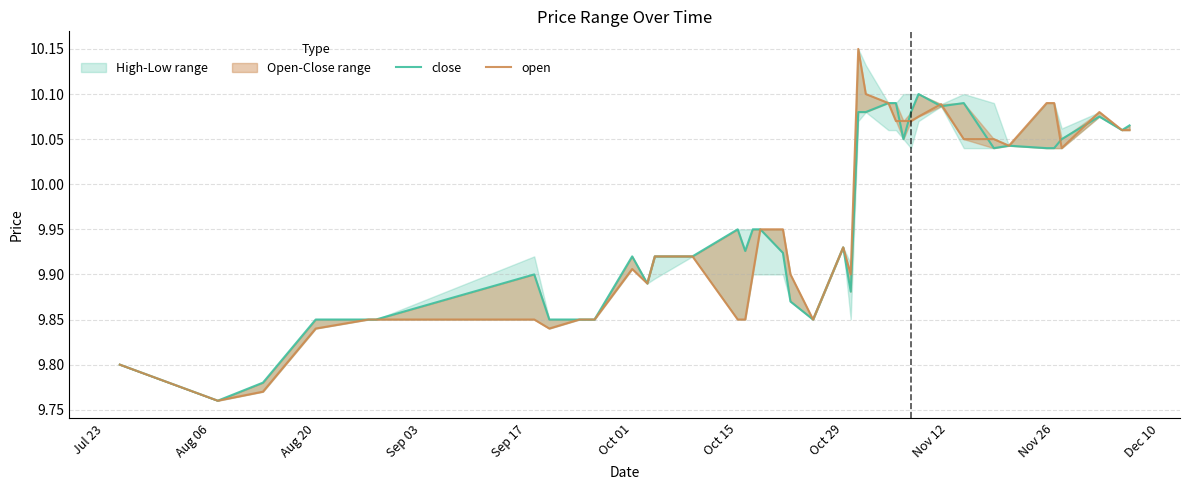

Which series has the largest range (max minus min)?

open